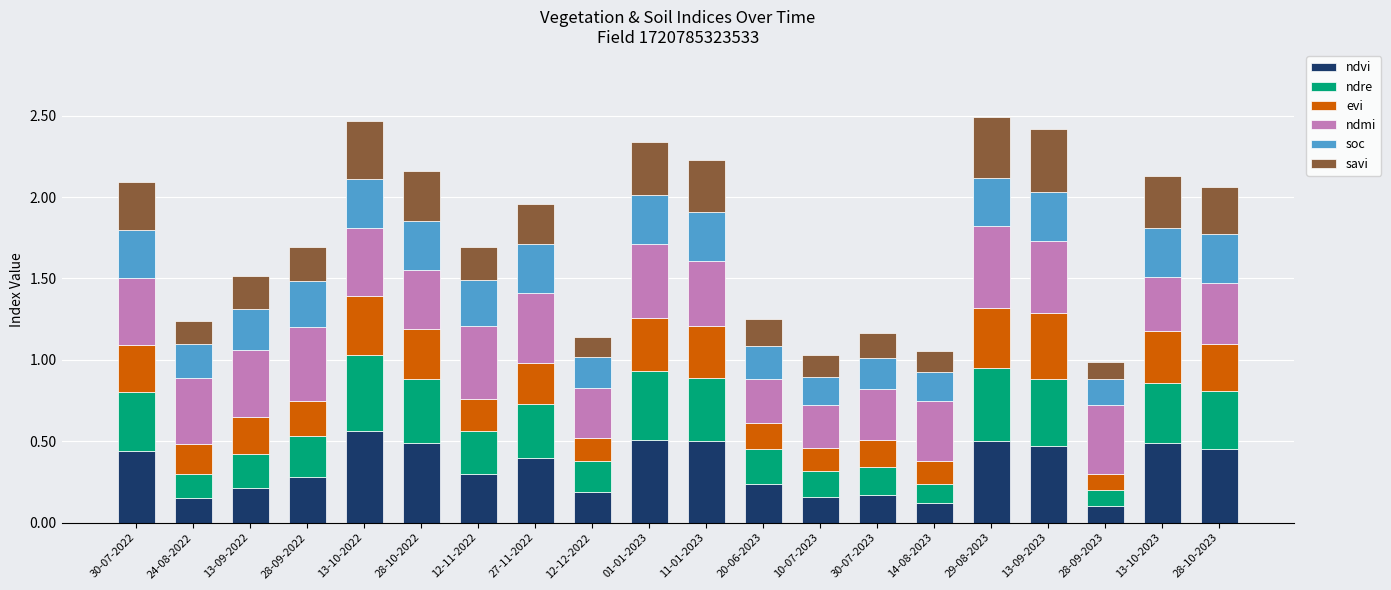

True or false: ndvi has a value of 0.1 at 28-09-2023.

True